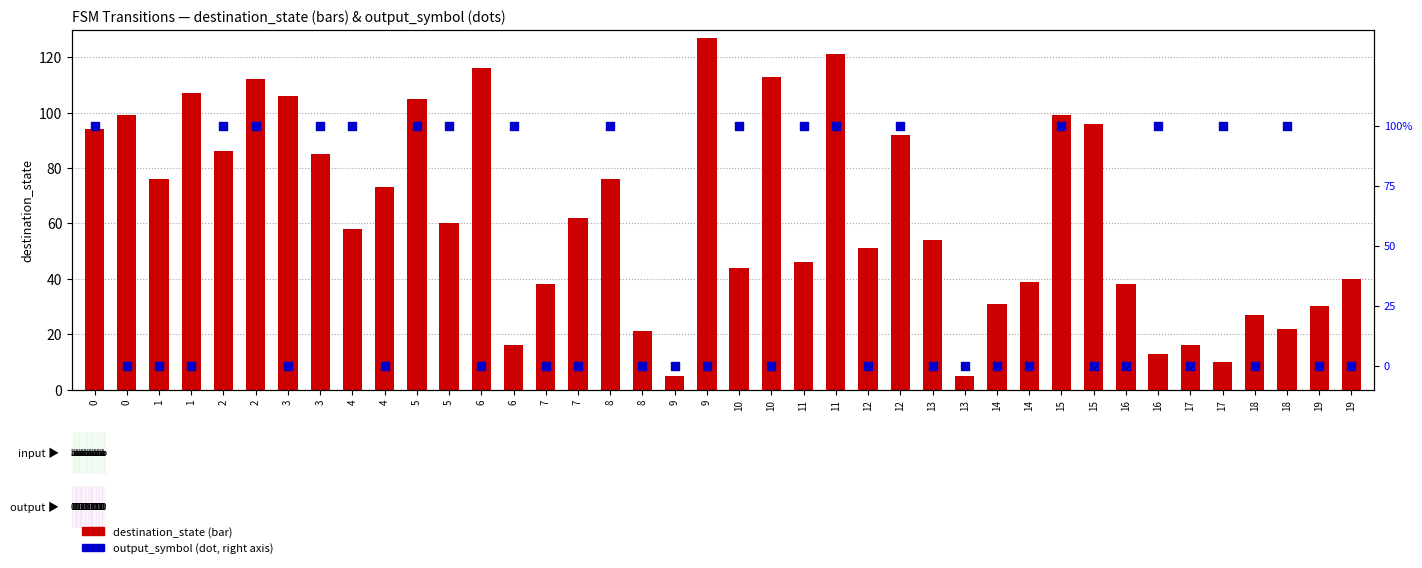

At how many categories does at least one series exceed 62?

18